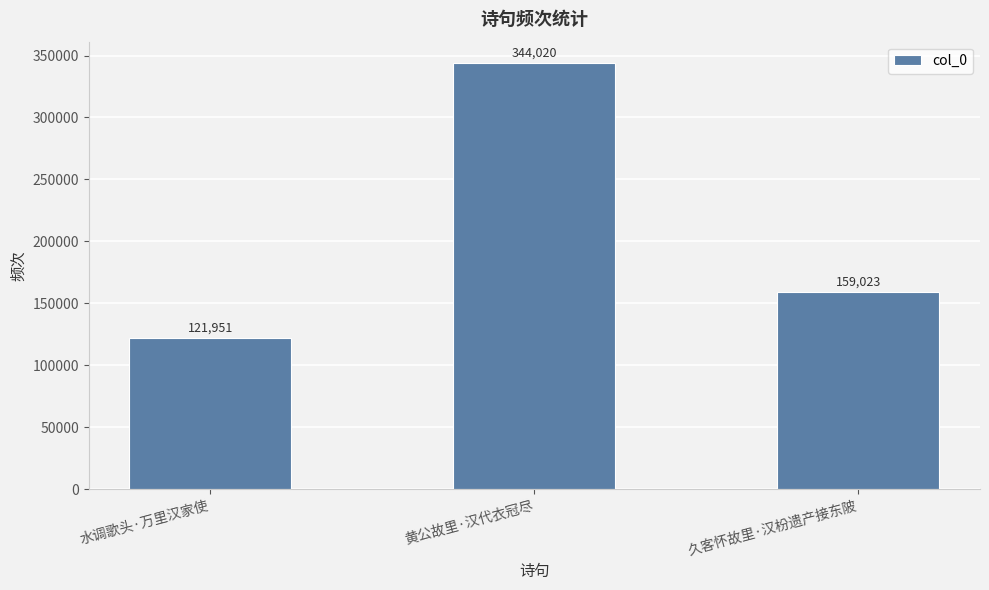

Reading left to right, what are all the values shown in this chart?

121951	344020	159023